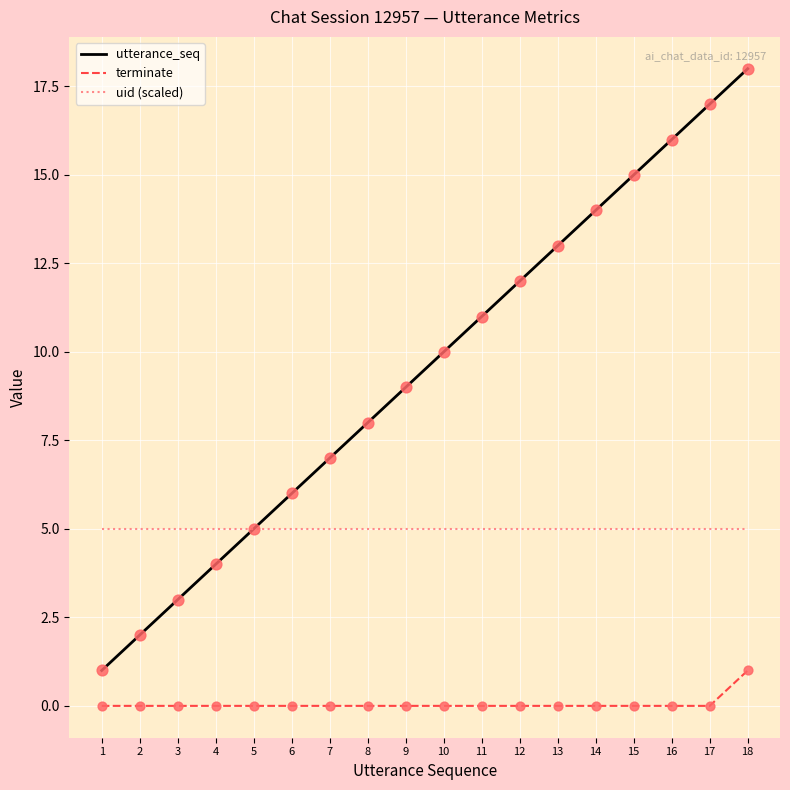

Which series has the widest spread of values?

utterance_seq